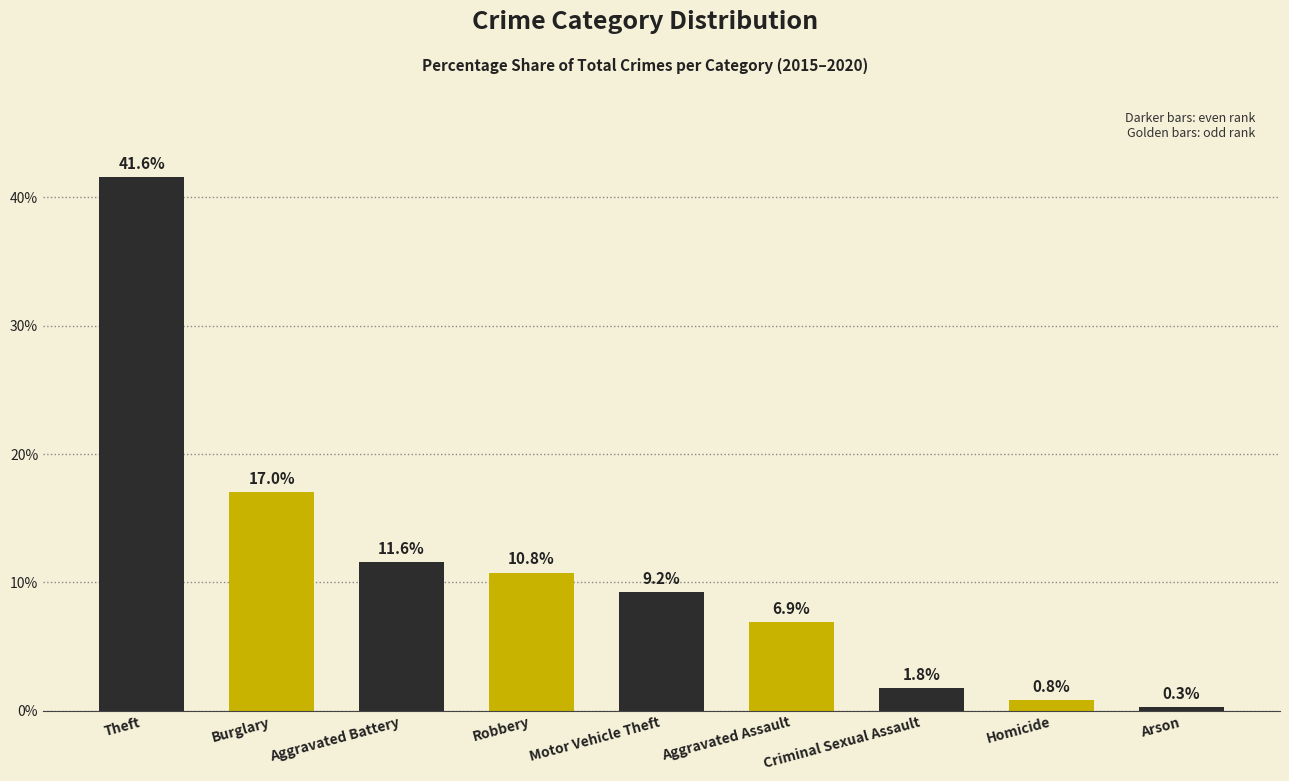

How many bars are there in total?

9